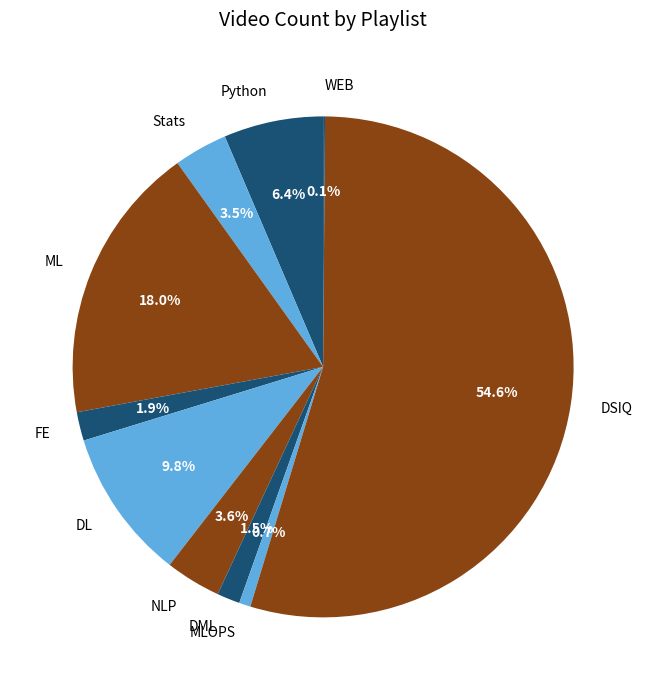

Which category accounts for the majority?

DSIQ